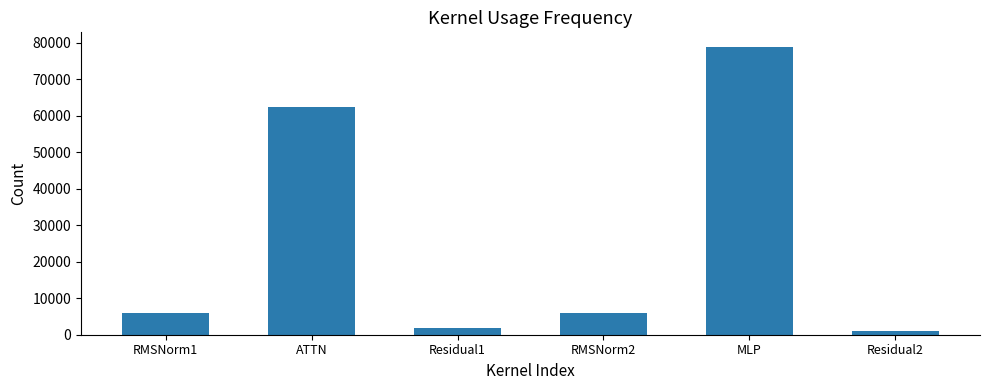

What is the change in value from RMSNorm1 to Residual1?

-4284.3